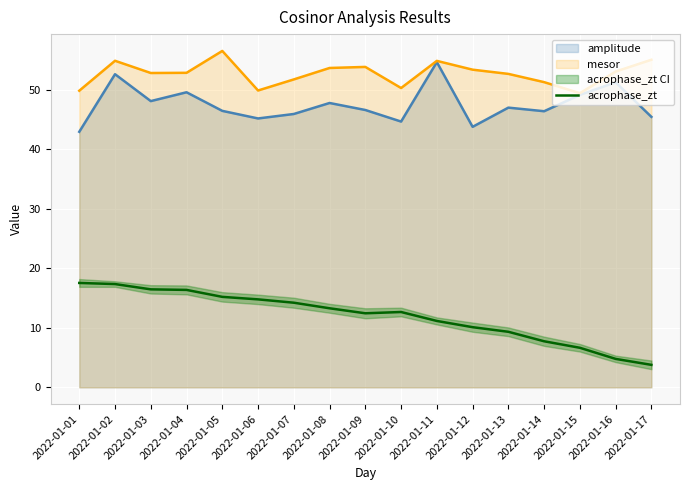

True or false: the data has more than 0 interior local peaks.

True